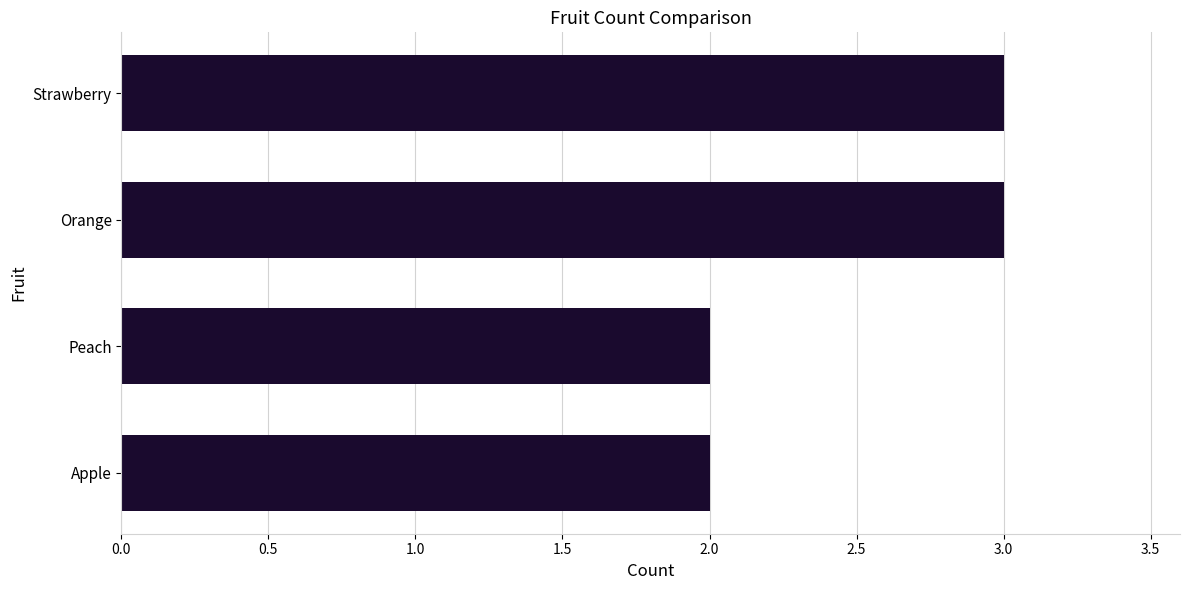

True or false: the data shows 3 at Orange.

True